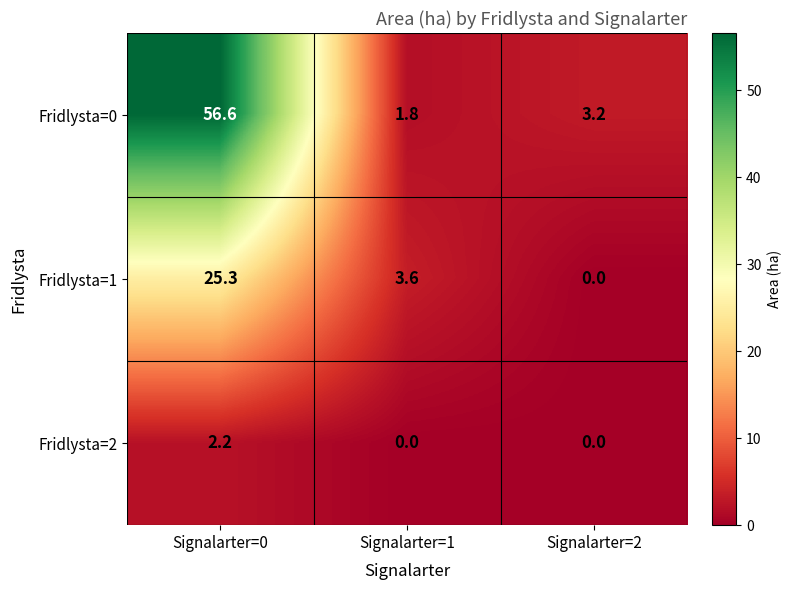

What is the difference between the maximum and minimum values in the Fridlysta=1 series?

25.3